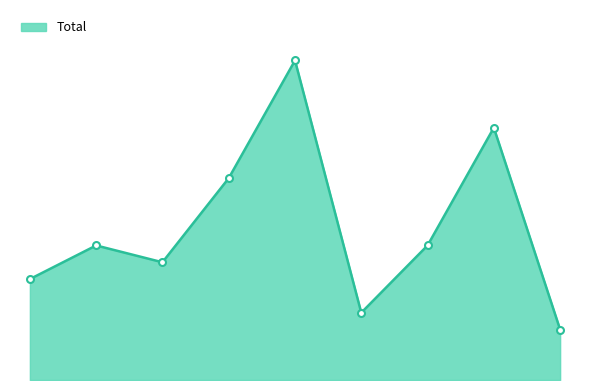

Does the chart display data point markers on the line(s)?

No